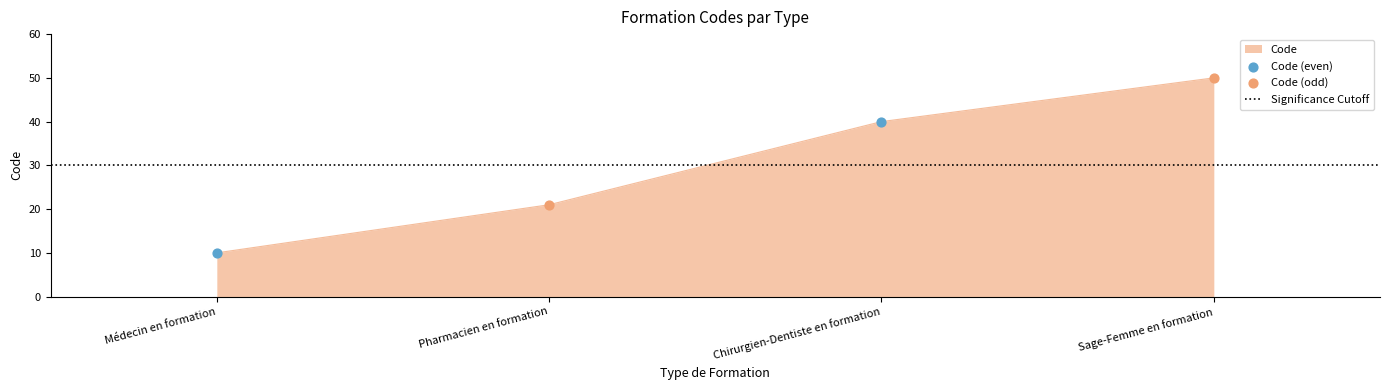

Which series has the largest total across all categories?

Code (odd)